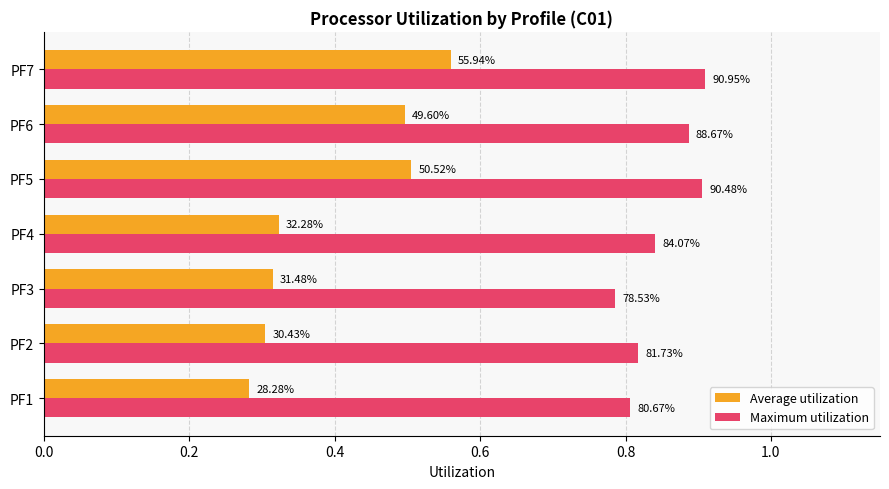

What are all the series names shown in the legend?

Average utilization, Maximum utilization